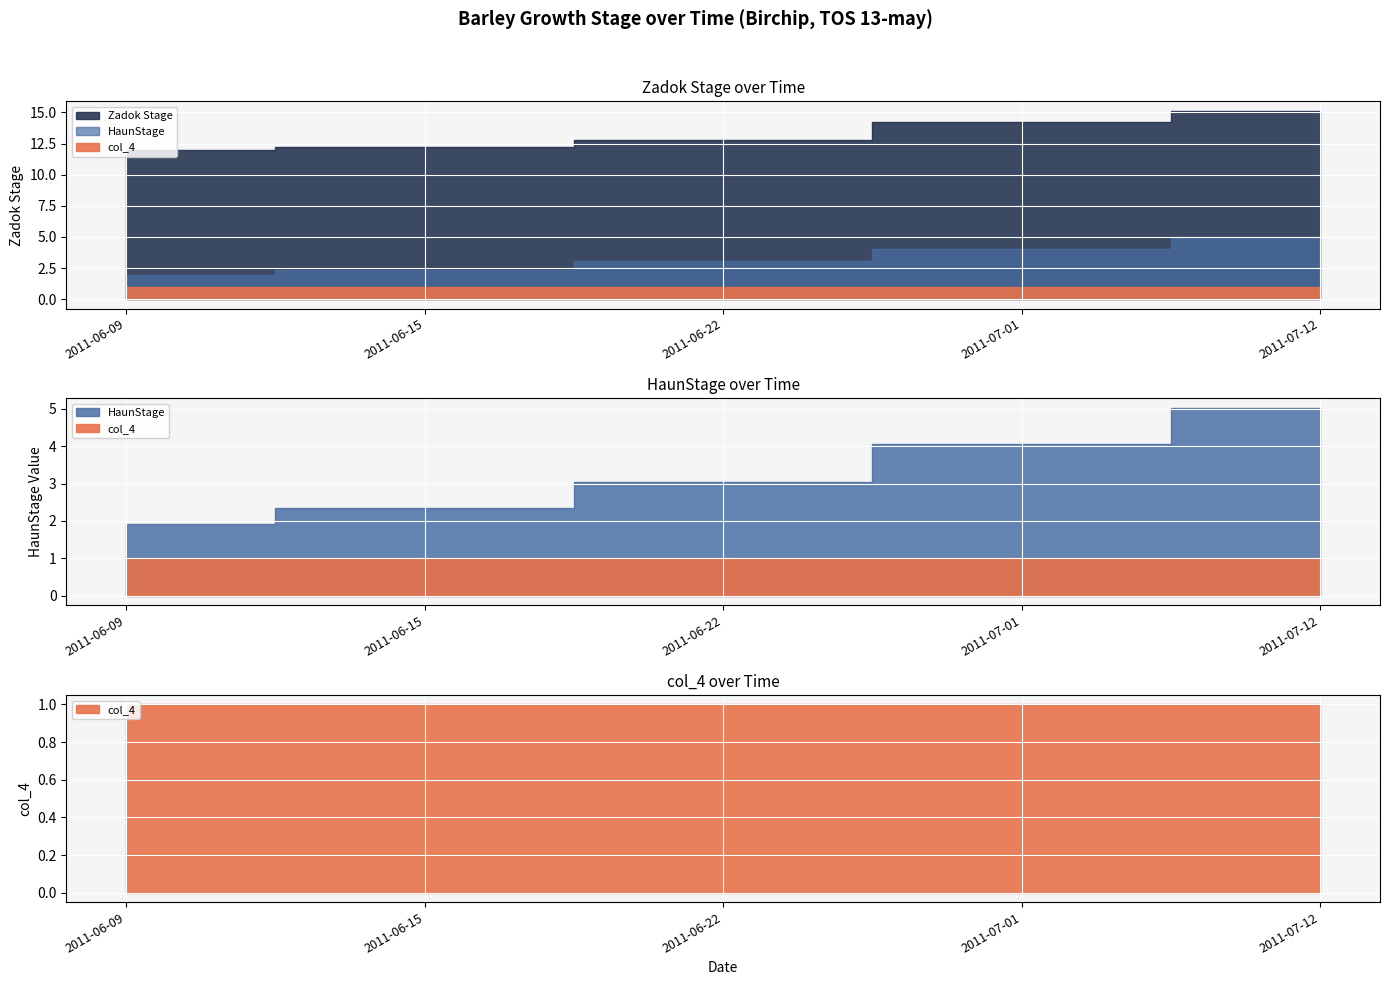

At which category does the chart reach its peak across all series?

2011-07-12